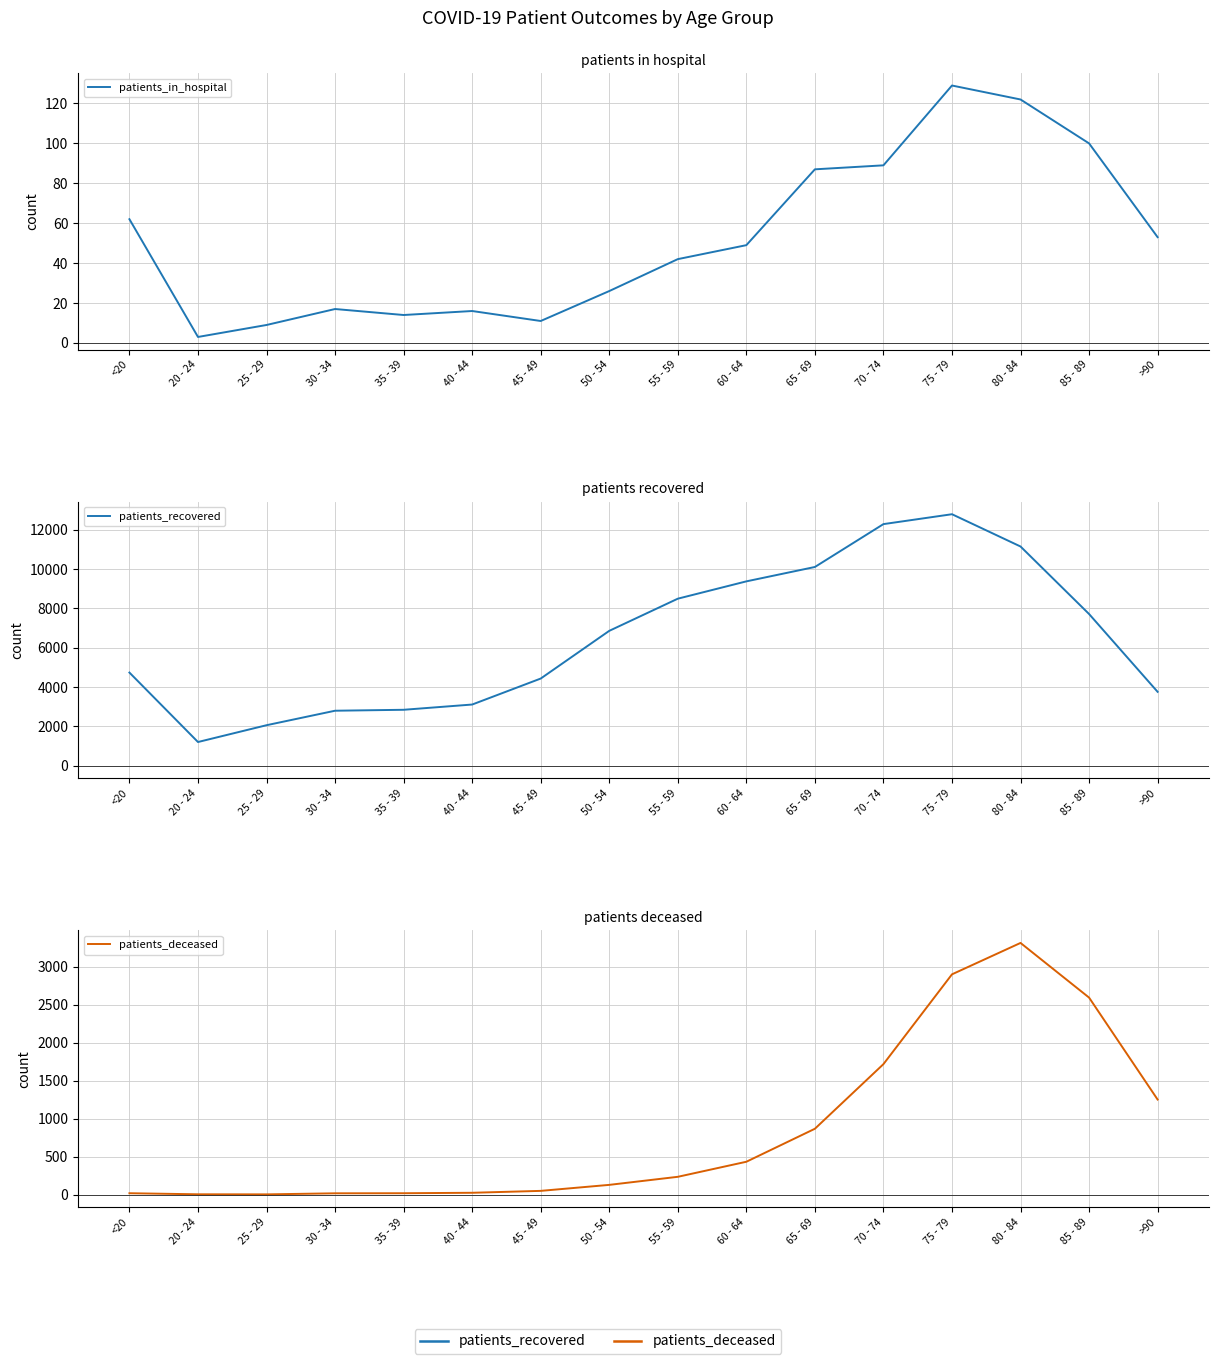

What is the value of the patients_in_hospital point at the 16th from the left?

53